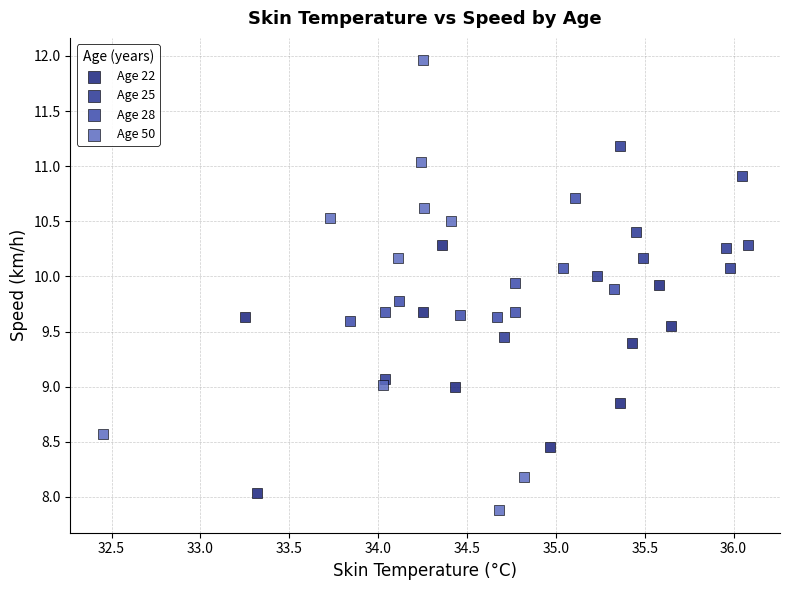

What are all the series names shown in the legend?

Age 22, Age 25, Age 28, Age 50